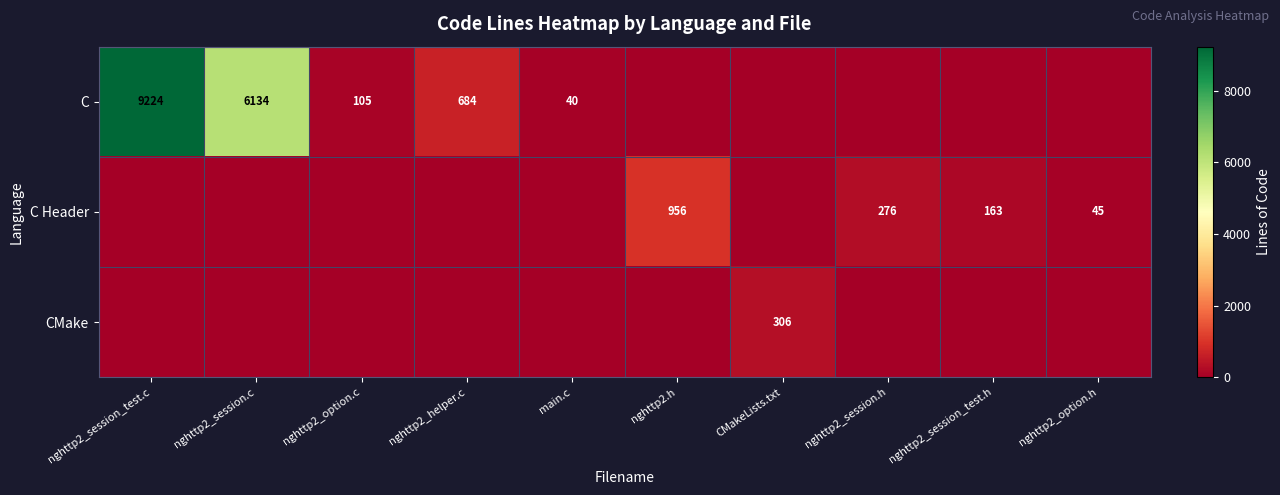

True or false: C has a value of 684 at nghttp2_helper.c.

True